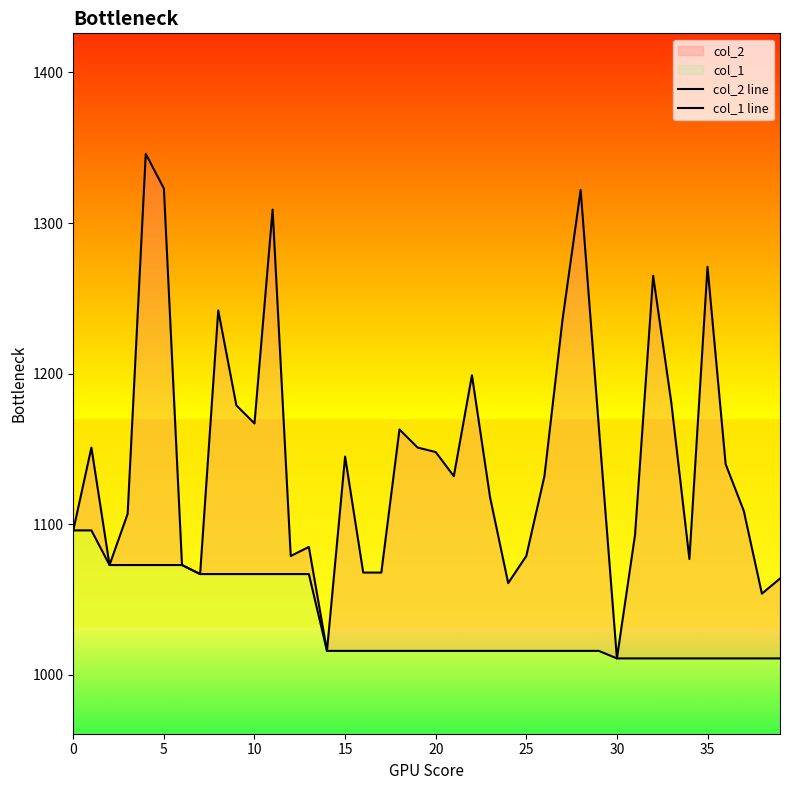

Which series changed the most between 10 and 12?

col_2 line